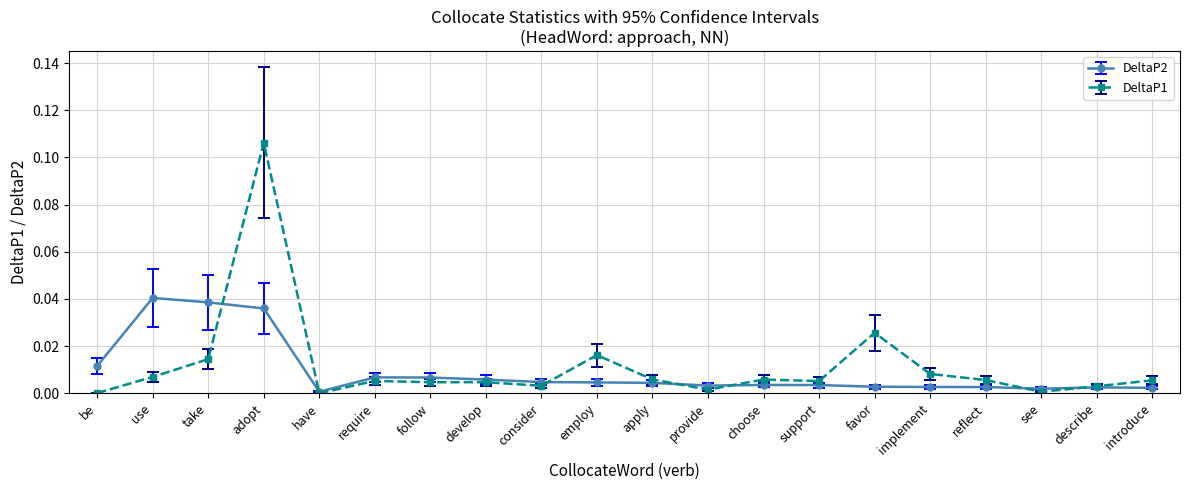

What position from the left is be?

1